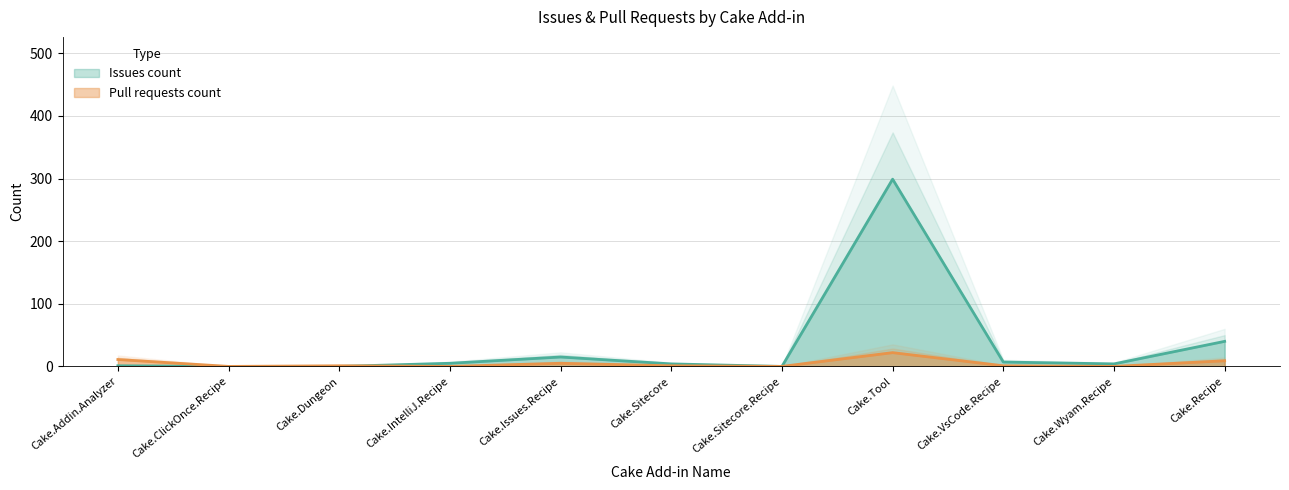

The value of Issues count at Cake.Sitecore is 7. True or false?

False